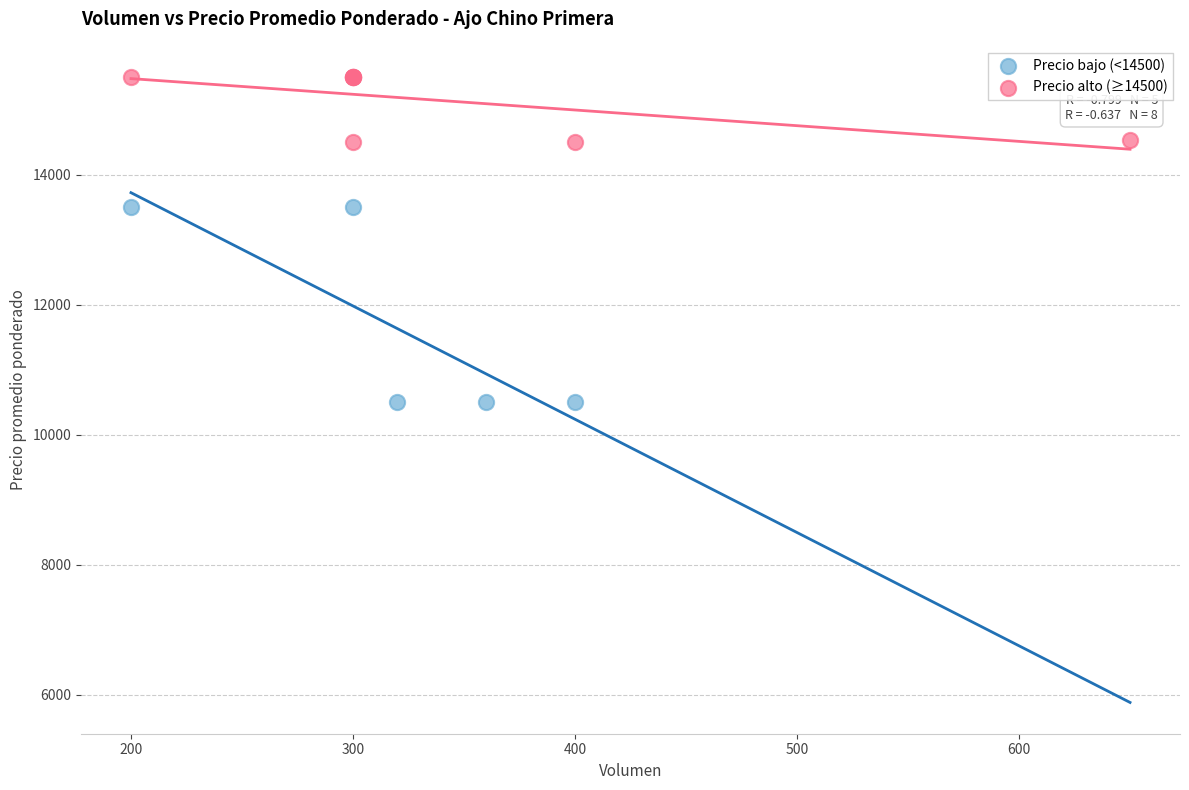

Which series has the widest spread of Y values?

Precio bajo (<14500)